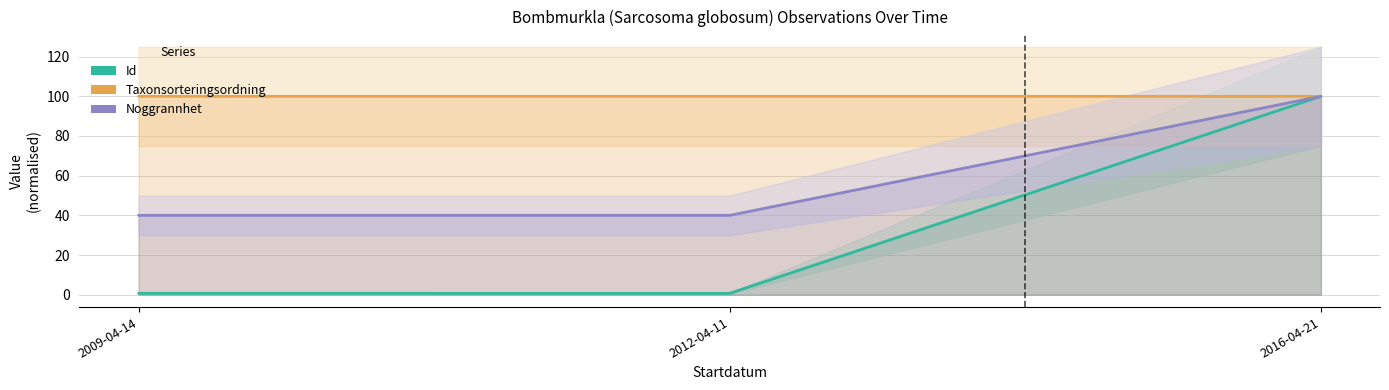

True or false: Id has a value of 155.8 at 2016-04-21.

False